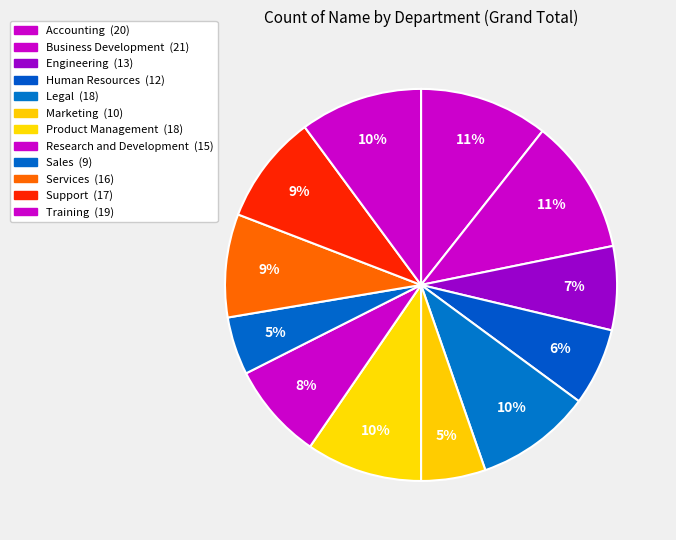

How many segments does this pie chart have?

12